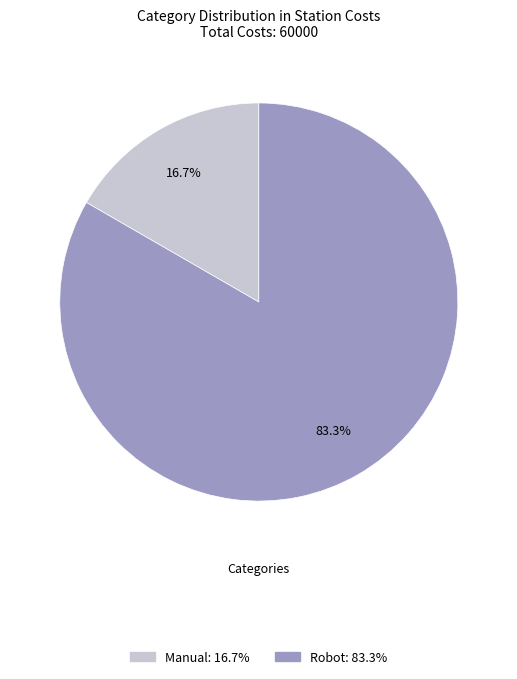

Which category has the smallest portion of the pie?

Manual